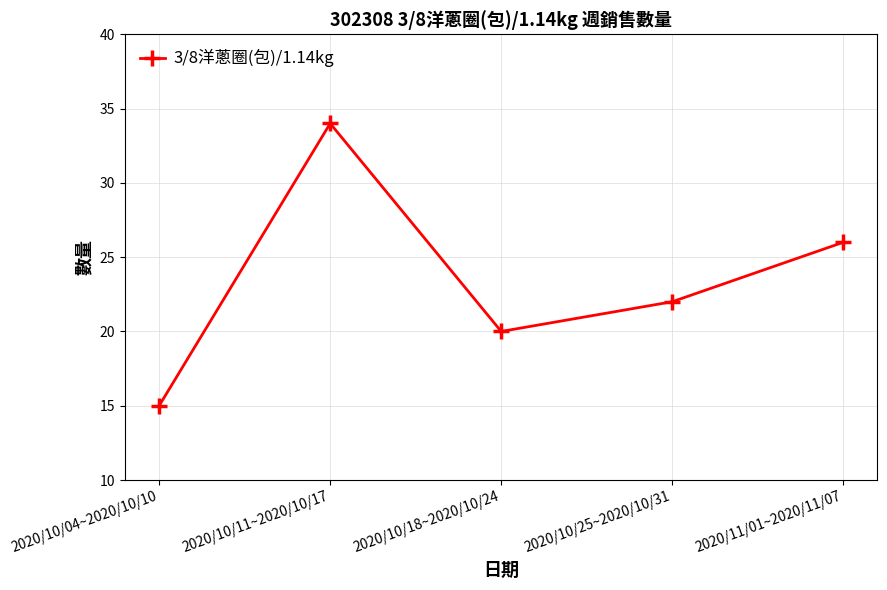

Does the chart have visible grid lines?

Yes